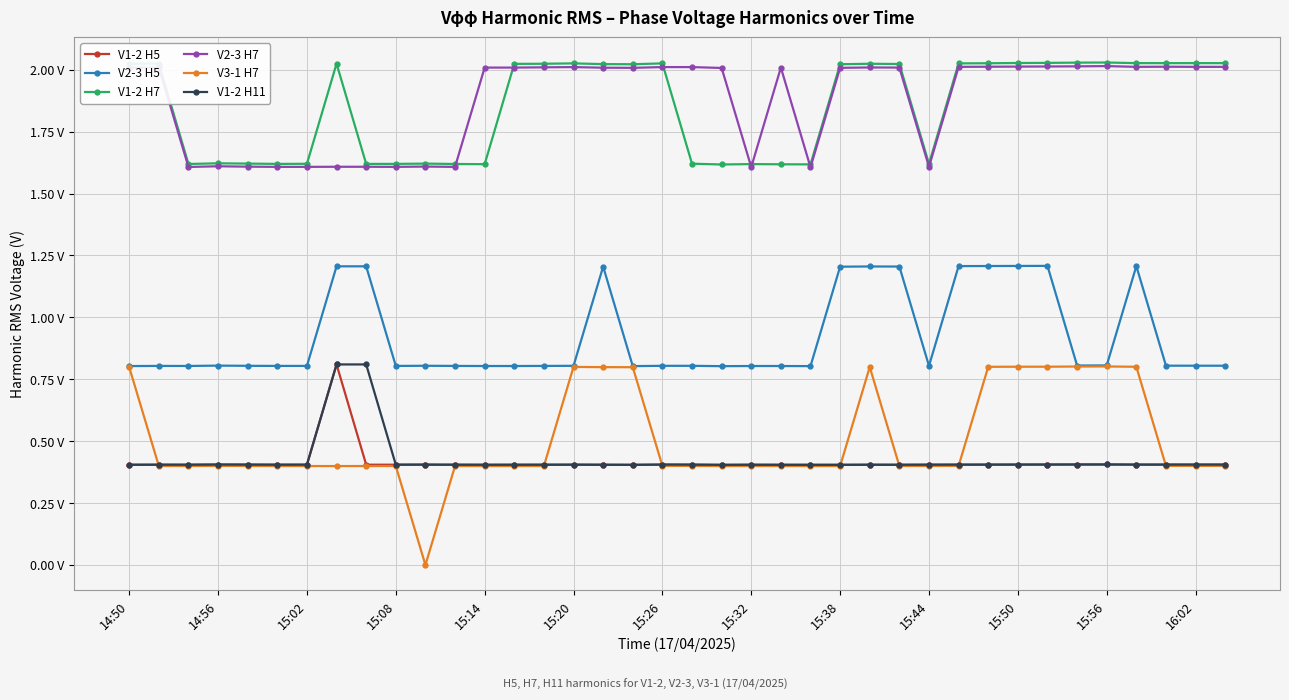

What are all the series names shown in the legend?

V1-2 H5, V2-3 H5, V1-2 H7, V2-3 H7, V3-1 H7, V1-2 H11